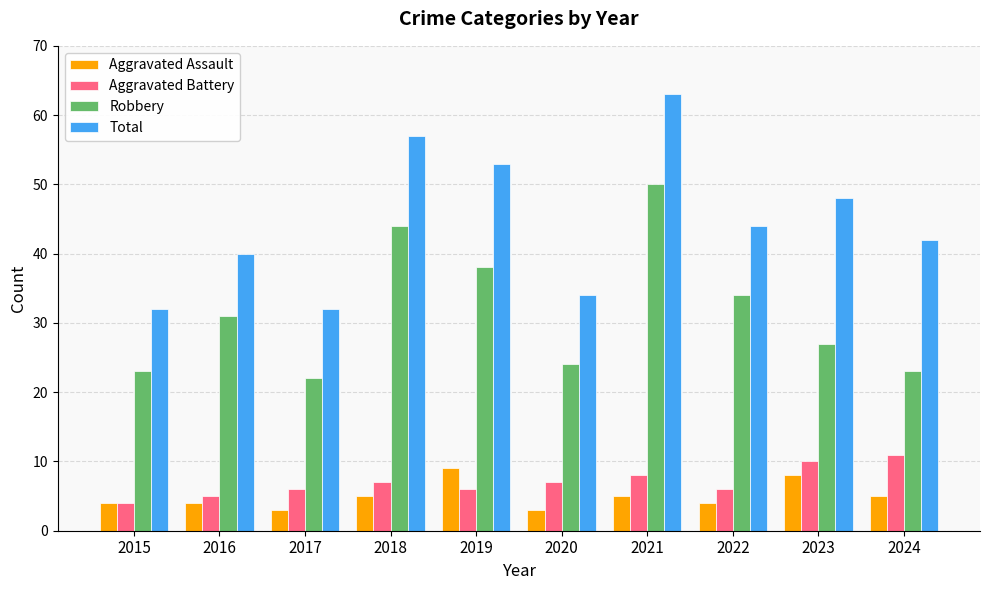

How many categories are shown in the chart?

10